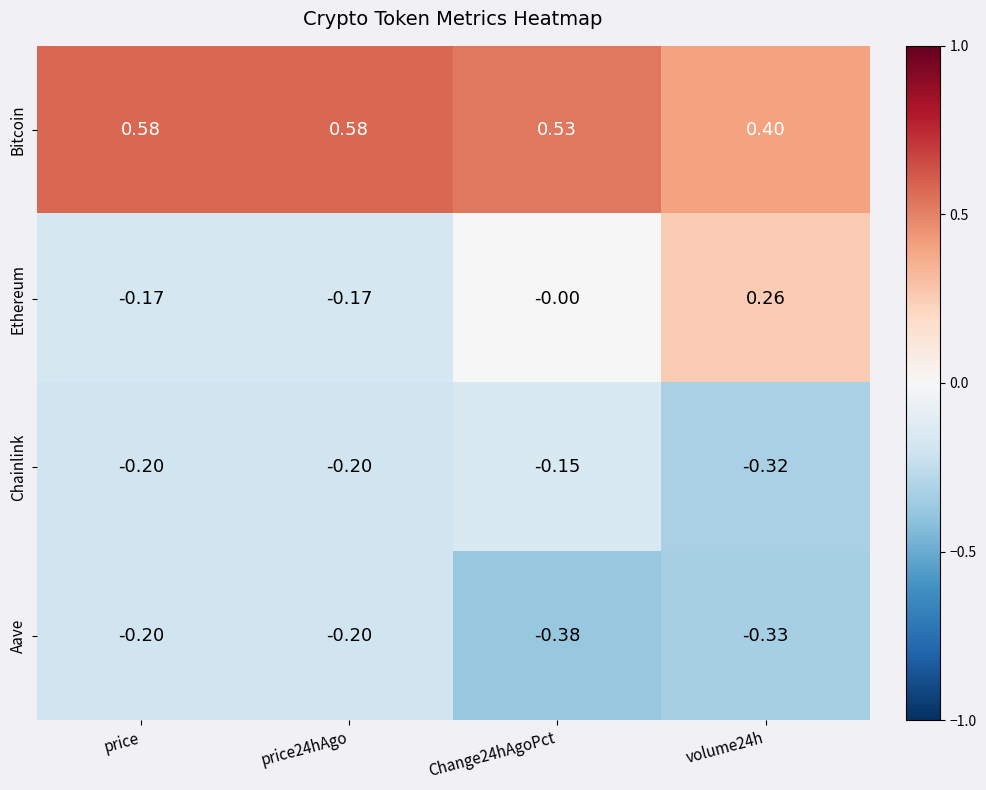

Count the number of data series in this chart.

4